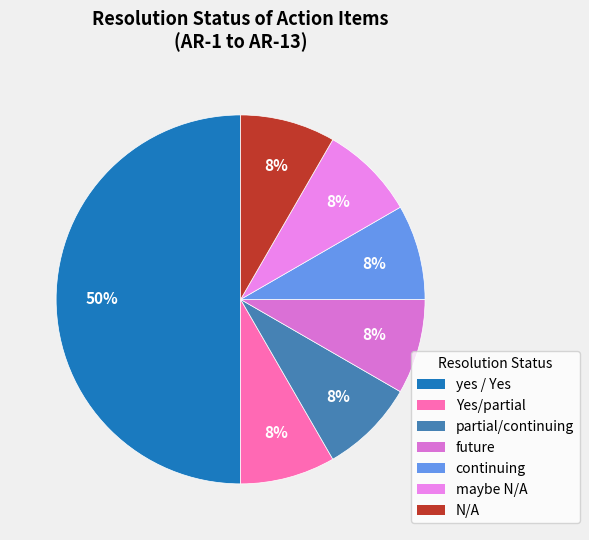

Count the number of slices in the pie.

7